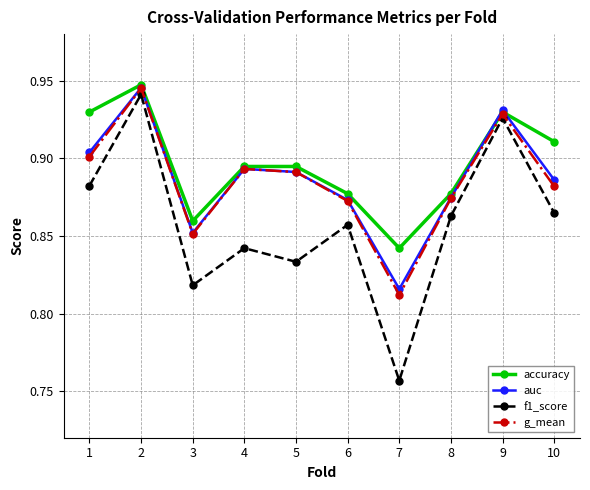

How many lines are shown in the chart?

4